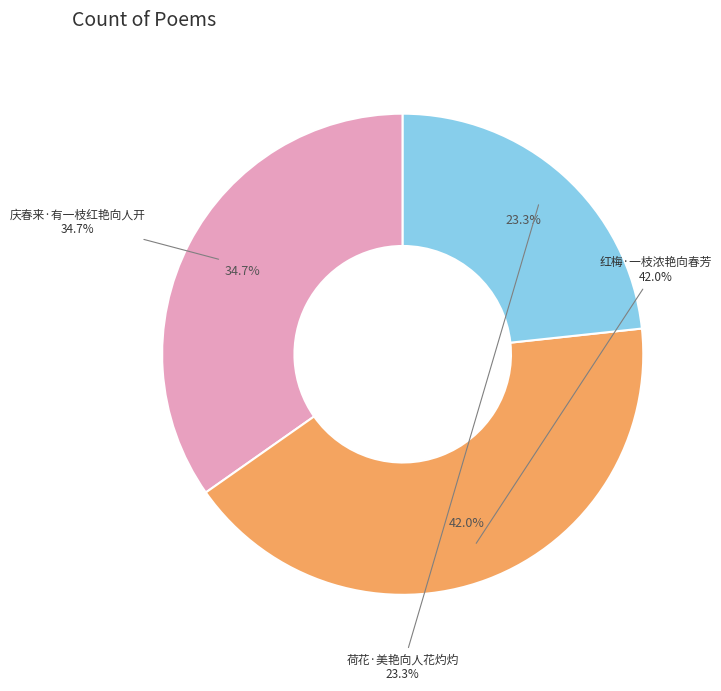

To the nearest percent, what is the combined percentage of 荷花·美艳向人花灼灼 and 红梅·一枝浓艳向春芳?

65%